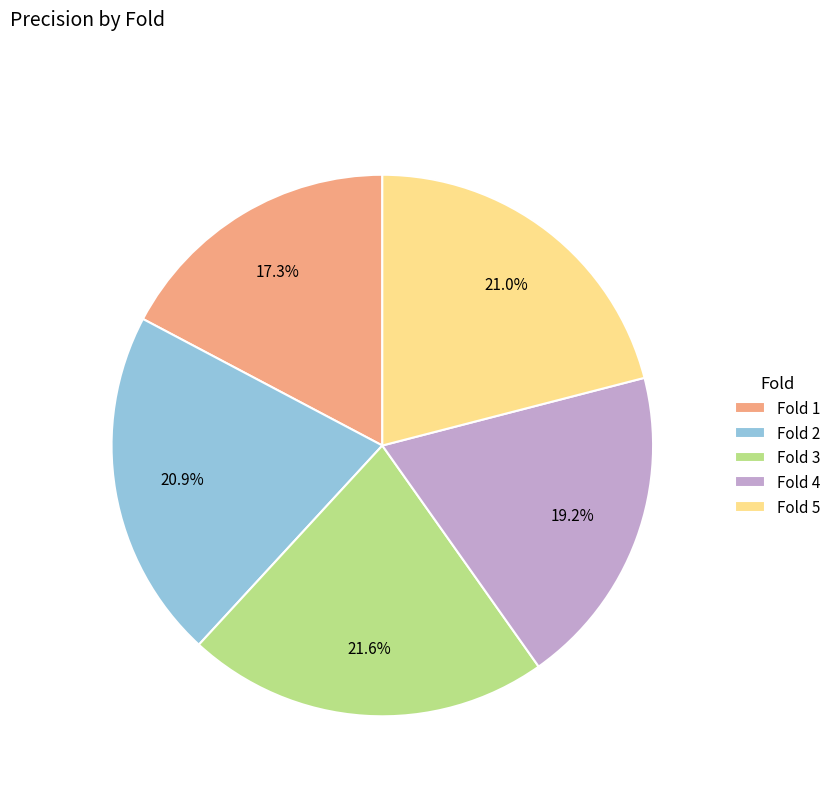

Does Fold 4 represent more than half of the total?

No